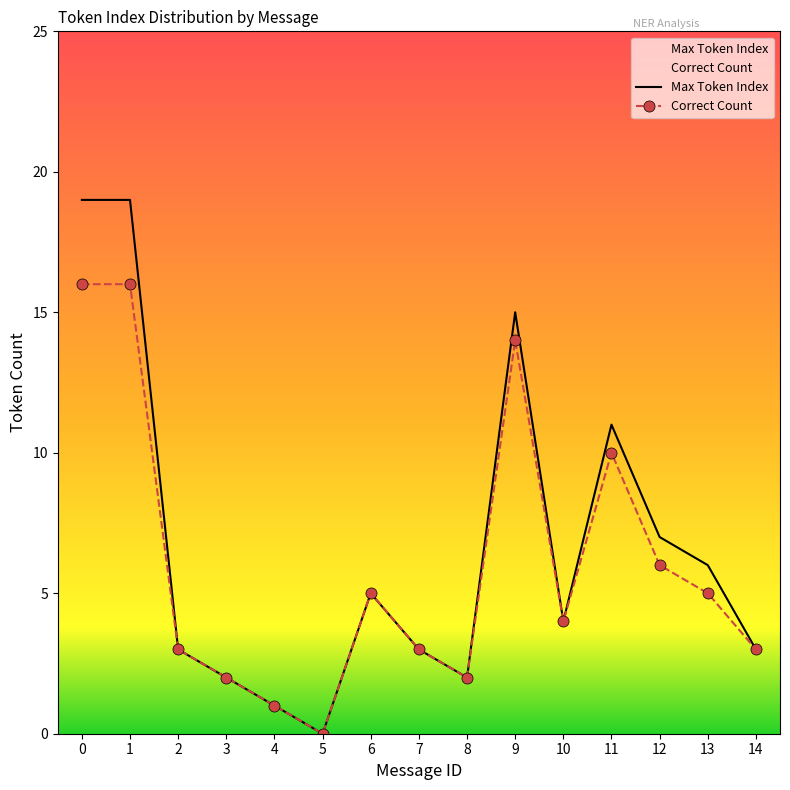

Which series has the largest range (max minus min)?

Max Token Index